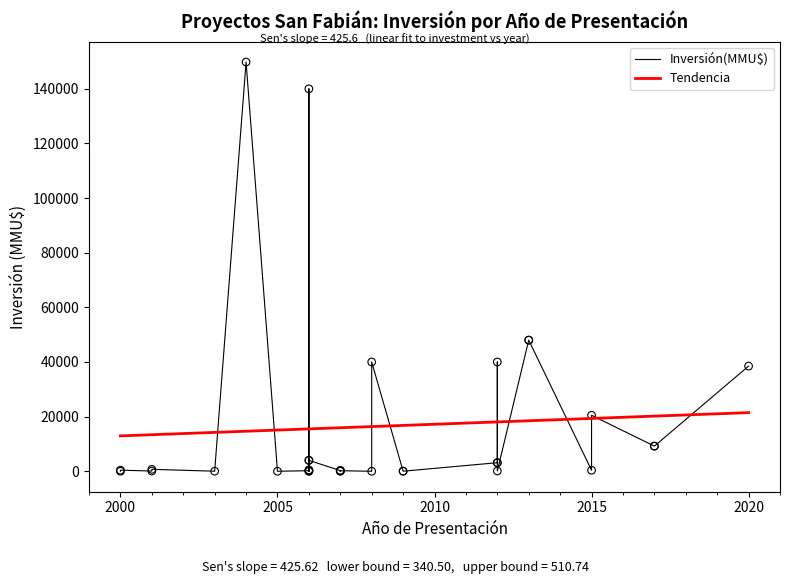

Which series has the largest Y range (max minus min)?

Inversión(MMU$)